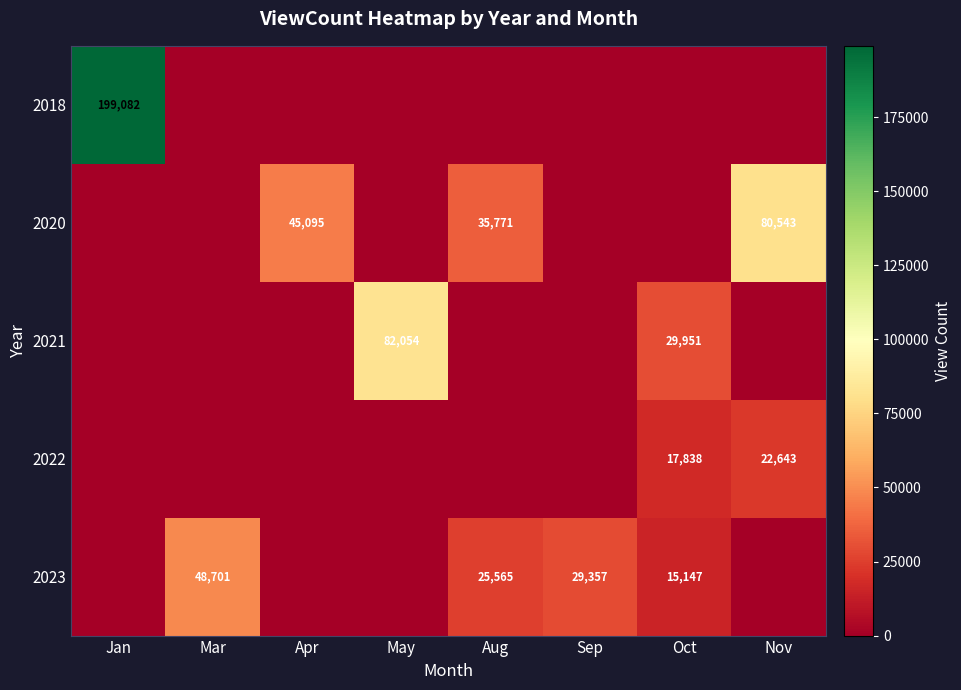

Is it true that 2022 equals 22643 at Nov?

True